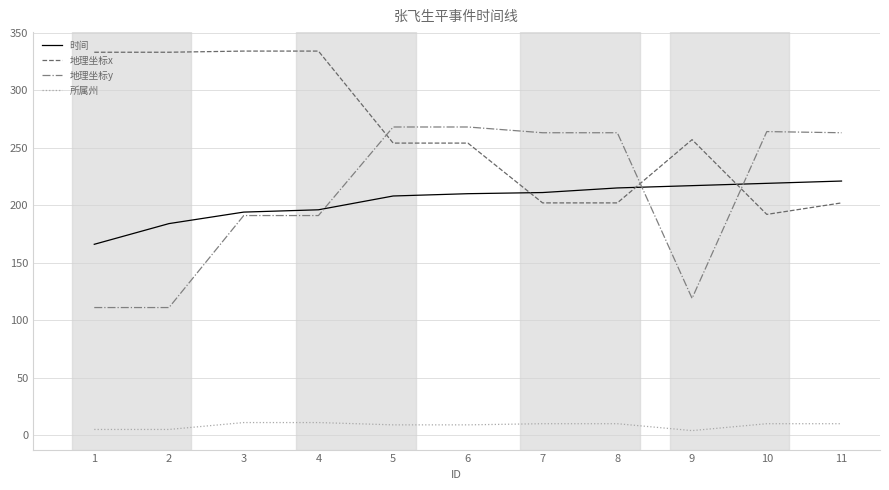

Rank the series by their maximum value, from highest to lowest.

地理坐标x, 地理坐标y, 时间, 所属州